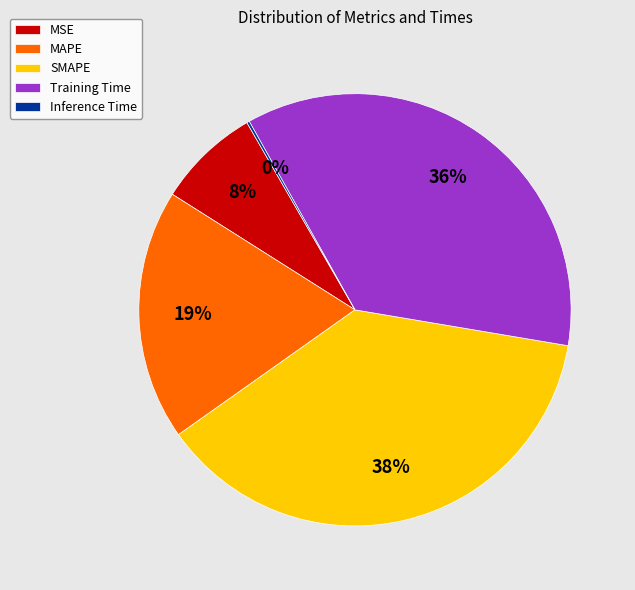

Is there any slice that represents more than half of the pie?

No